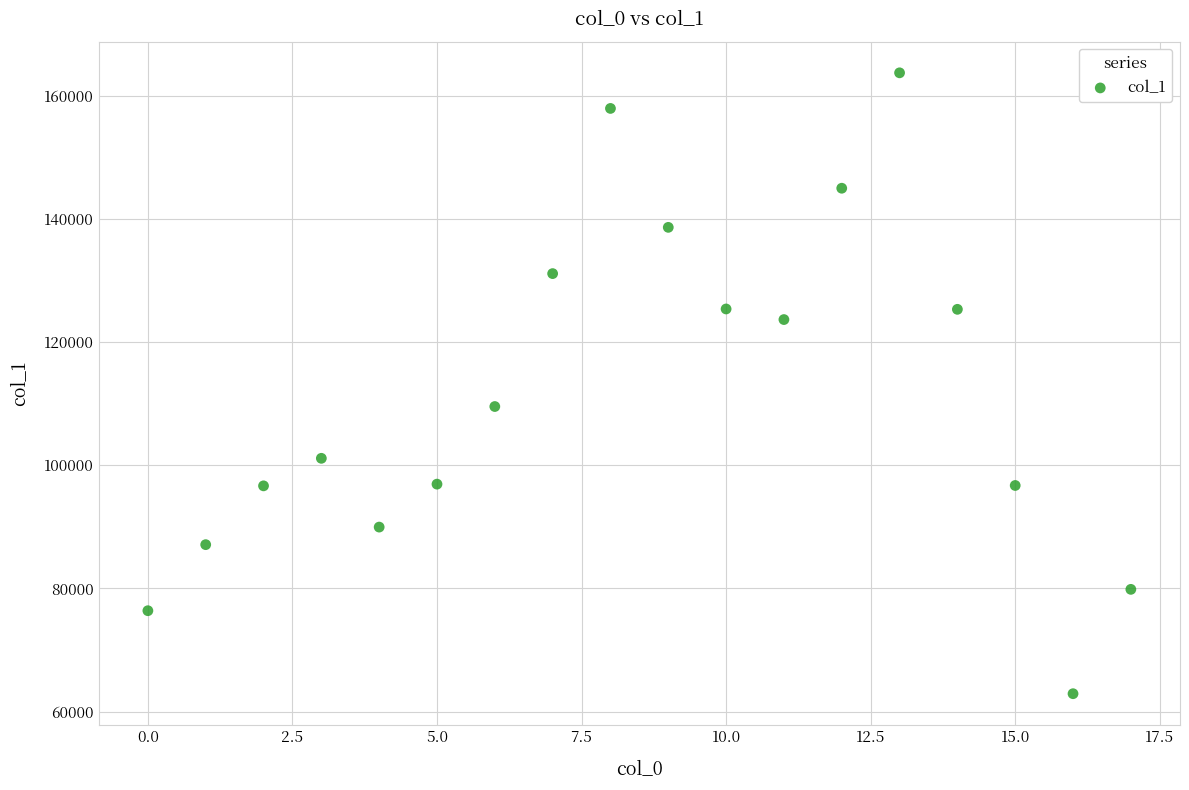

What is the range of Y values (max minus min)?

100855